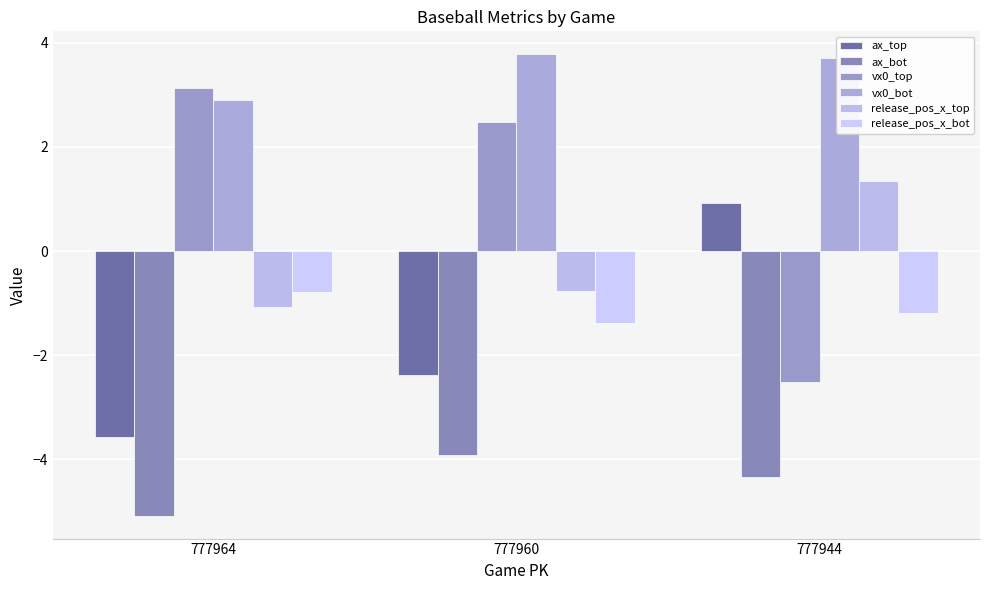

Which category has the lowest value in the ax_bot series?

777964